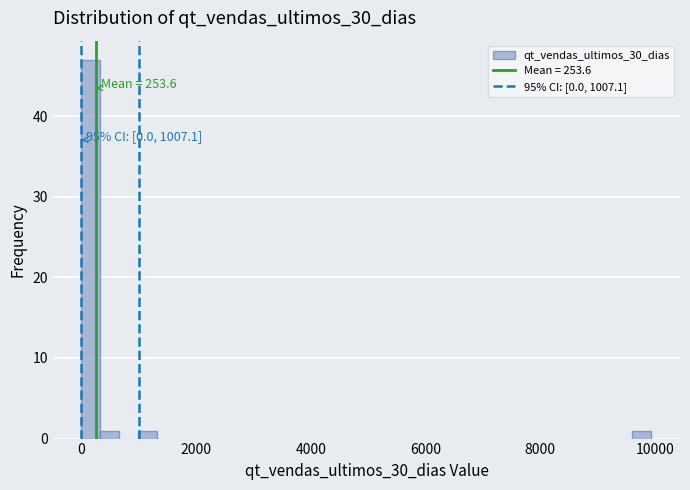

Around what value on the x-axis is the tallest bar? Give the approximate position of its centre, as read against the axis.

200